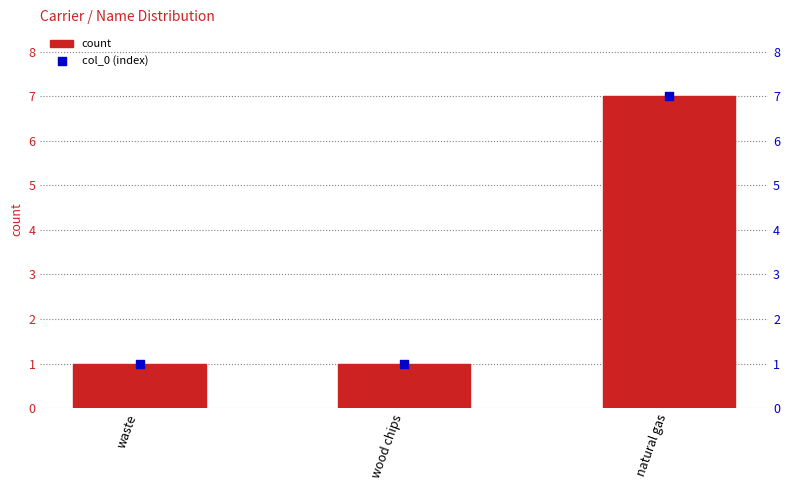

Which series reaches the minimum Y coordinate?

count